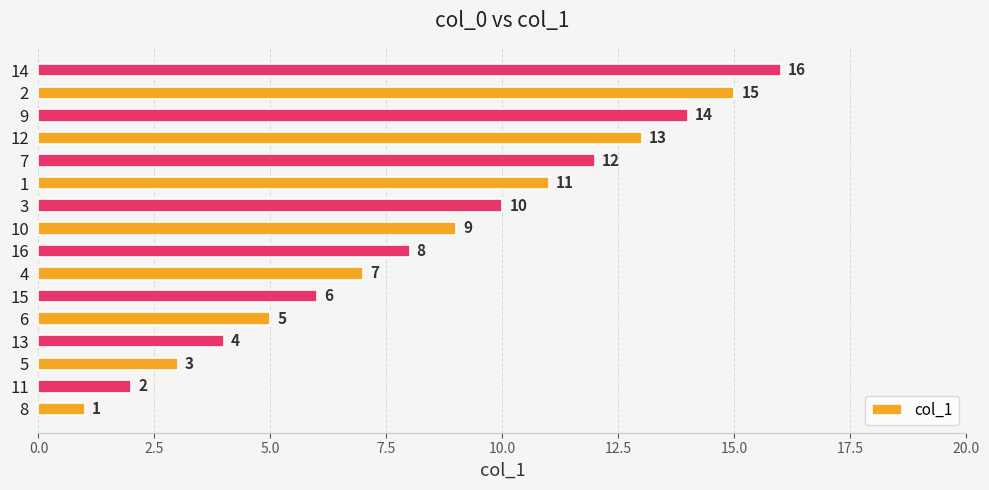

What is the change in value from 6 to 1?

+6